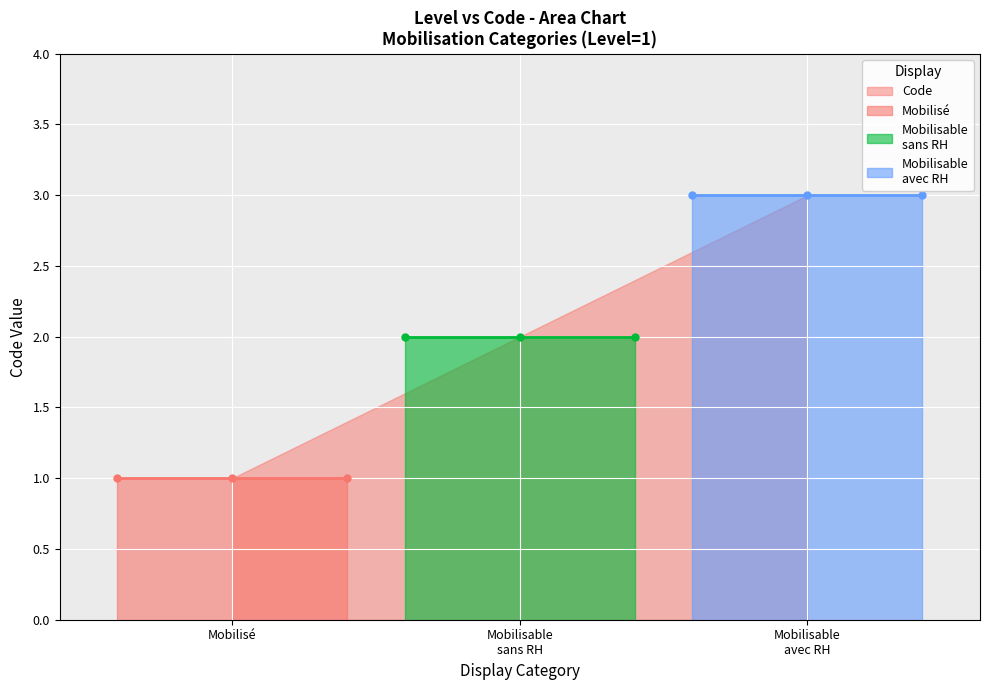

Where is the data nearest to the value 2?

Mobilisable sans ressources humaines